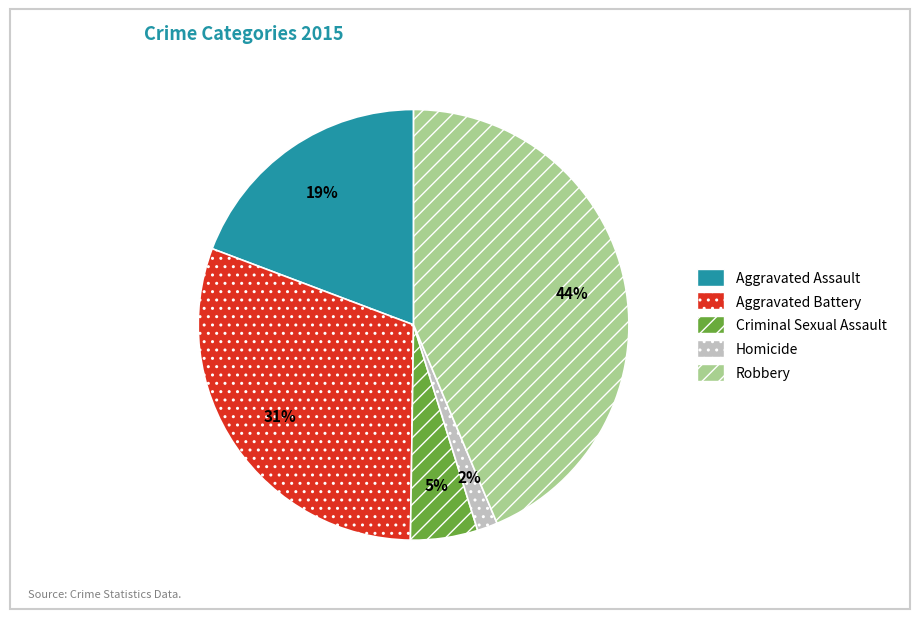

Is the sum of Robbery and Aggravated Assault greater than half?

Yes